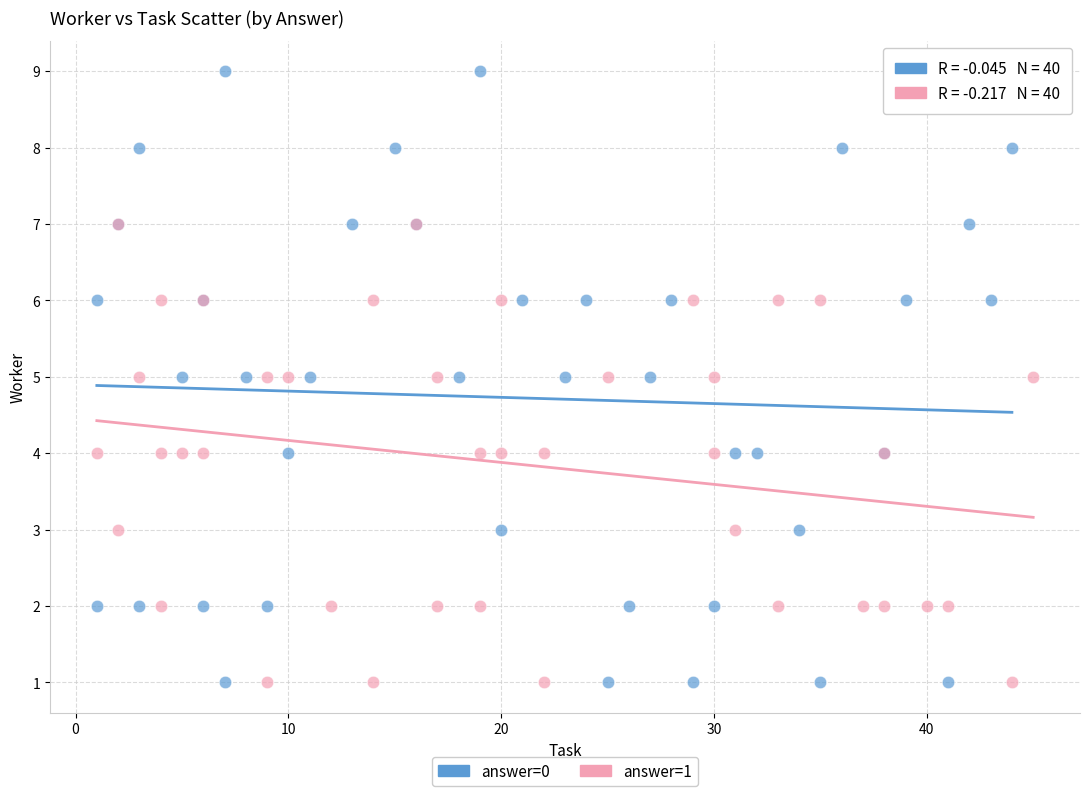

Which series reaches the maximum Y coordinate?

answer=0